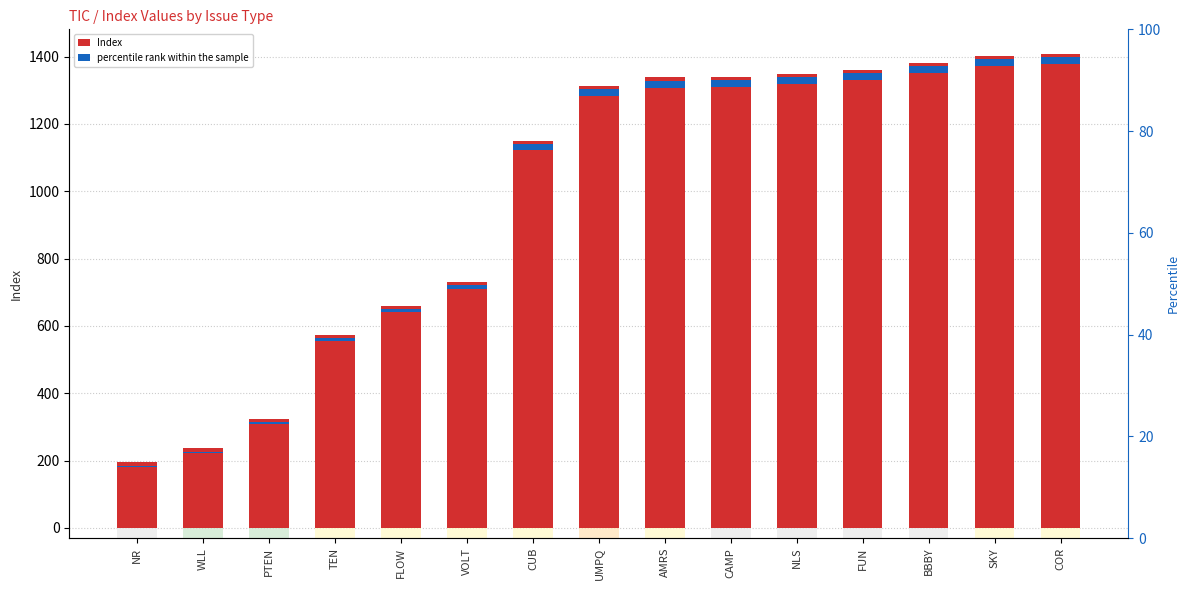

Where is Index nearest to the value 802?

VOLT